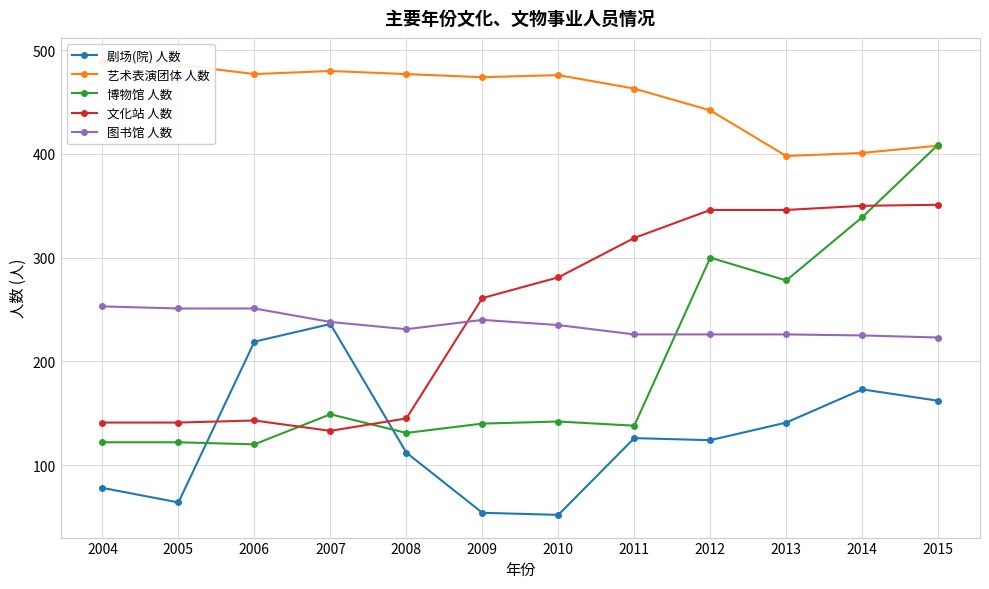

Reading left to right, extract all data points from this chart.

剧场(院) 人数: 2004=78	2005=64	2006=219	2007=236	2008=112	2009=54	2010=52	2011=126	2012=124	2013=141	2014=173	2015=162
艺术表演团体 人数: 2004=490	2005=486	2006=477	2007=480	2008=477	2009=474	2010=476	2011=463	2012=442	2013=398	2014=401	2015=408
博物馆 人数: 2004=122	2005=122	2006=120	2007=149	2008=131	2009=140	2010=142	2011=138	2012=300	2013=278	2014=339	2015=409
文化站 人数: 2004=141	2005=141	2006=143	2007=133	2008=145	2009=261	2010=281	2011=319	2012=346	2013=346	2014=350	2015=351
图书馆 人数: 2004=253	2005=251	2006=251	2007=238	2008=231	2009=240	2010=235	2011=226	2012=226	2013=226	2014=225	2015=223